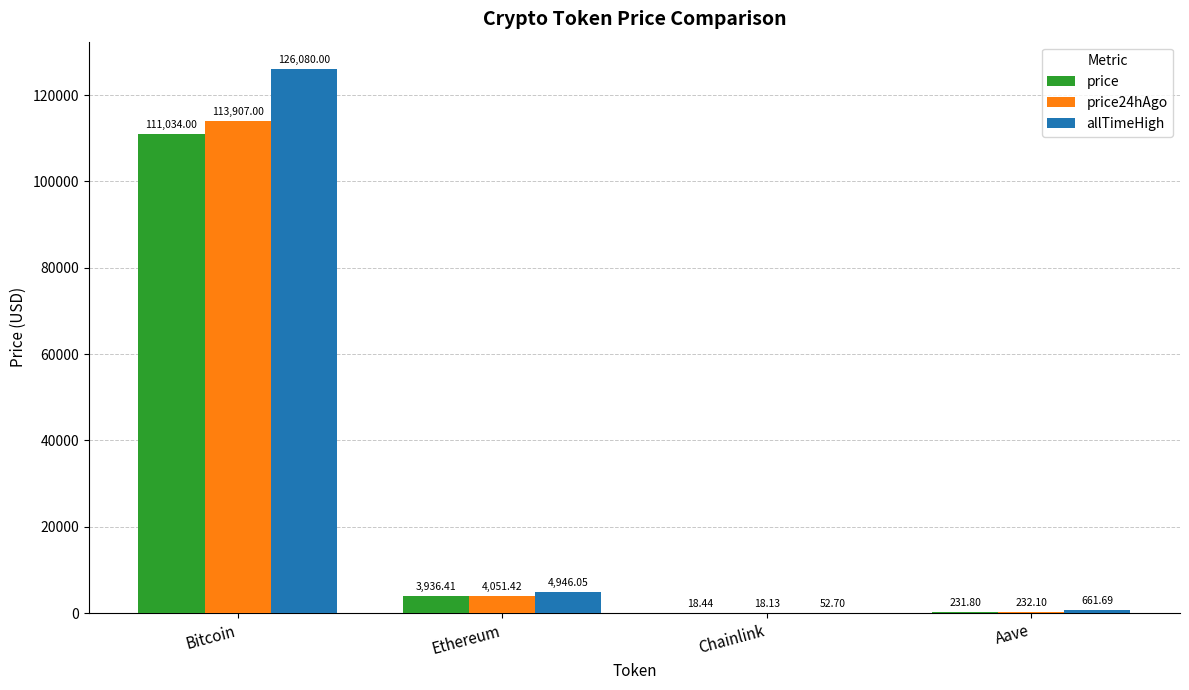

At which label is price24hAgo closest to 56962?

Ethereum